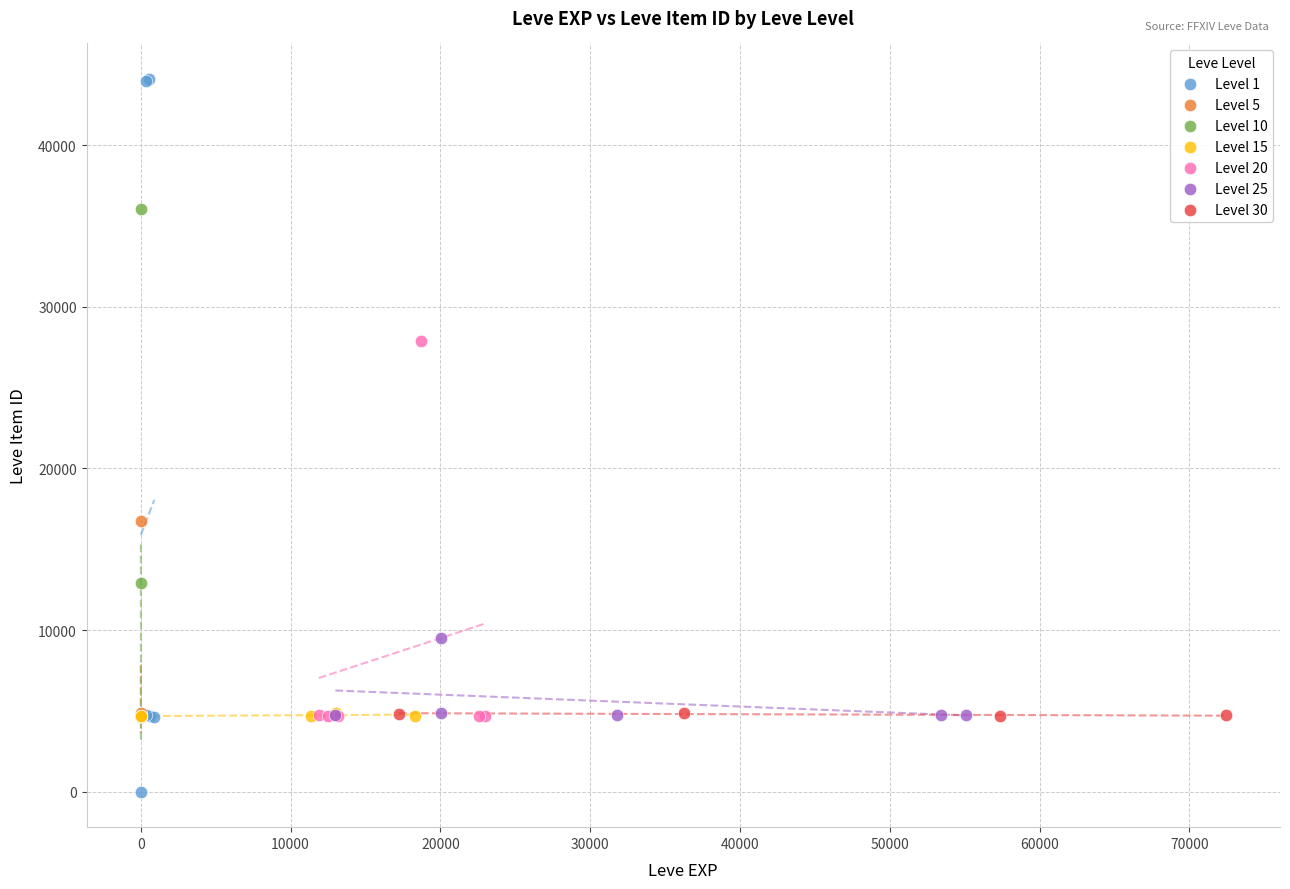

Which series reaches the minimum Y coordinate?

Level 1